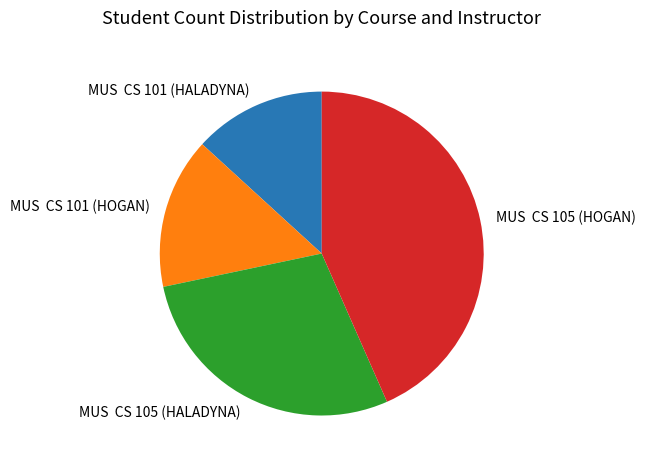

Which slice is the largest?

MUS CS 105 (HOGAN)